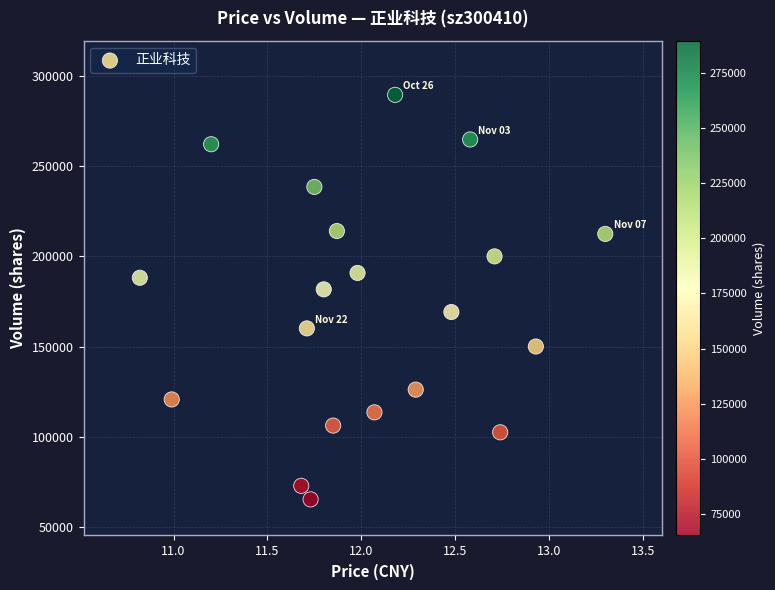

What is the range of Y values (max minus min)?

224048